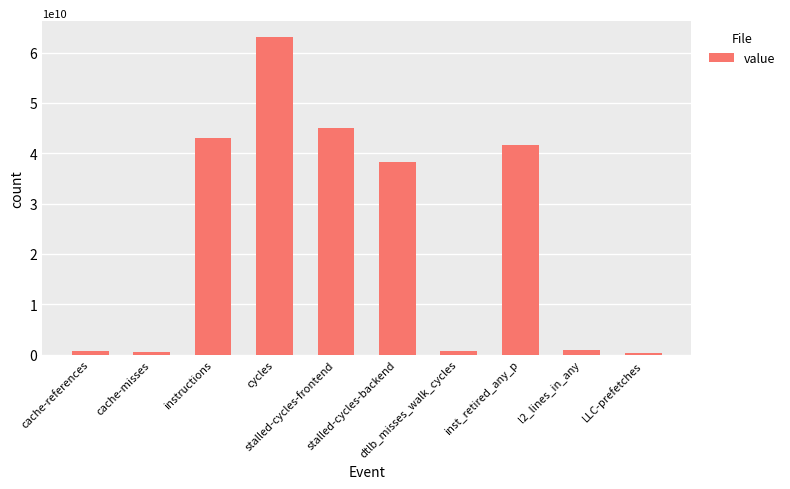

What is the difference between the maximum and minimum values?

62786730739